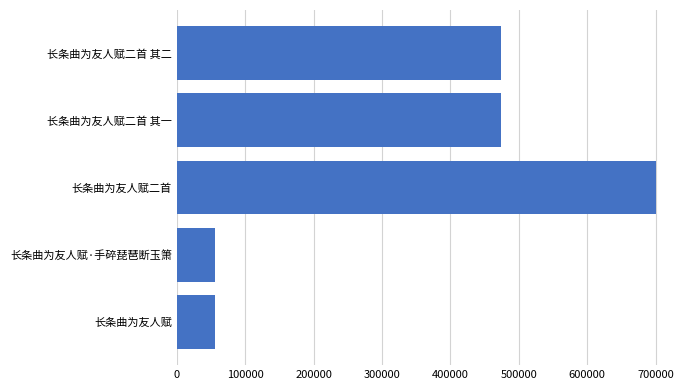

What is the average value?

352251